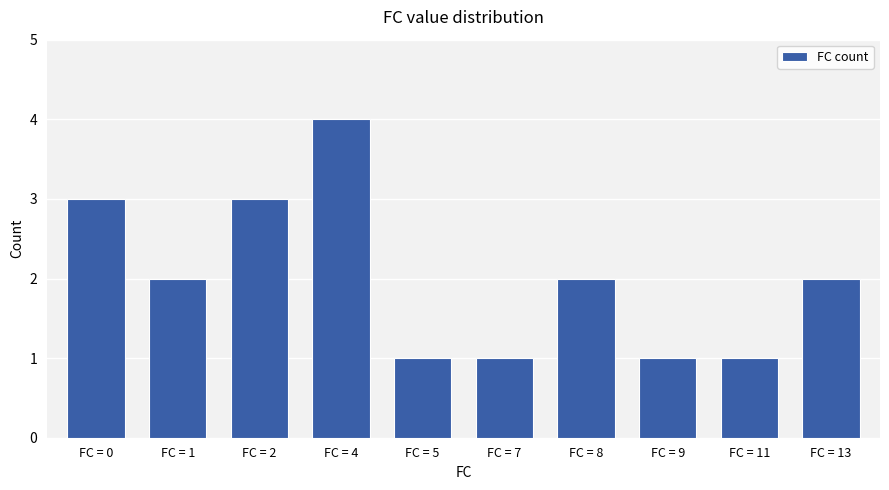

The value at FC = 8 is 1. True or false?

False